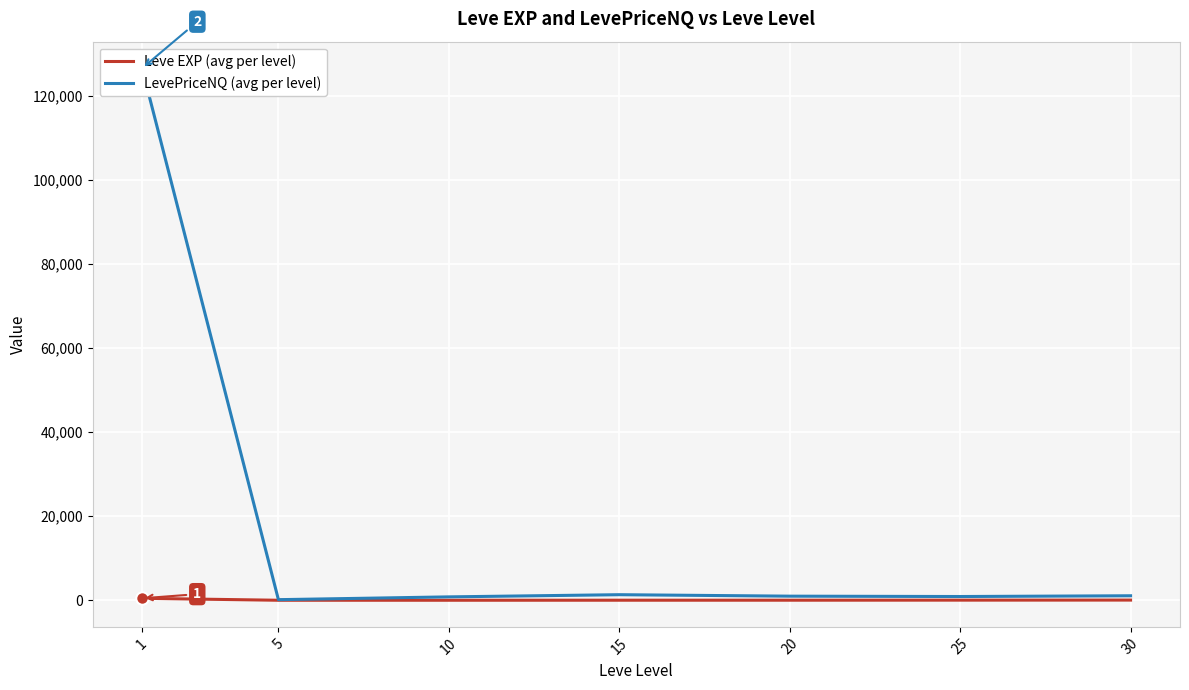

What is the smallest value displayed?

2.3